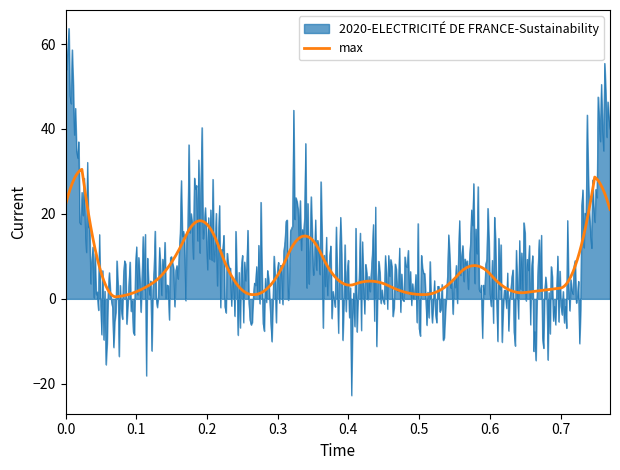

True or false: 2020-ELECTRICITÉ DE FRANCE-Sustainability and max intersect in this chart.

True